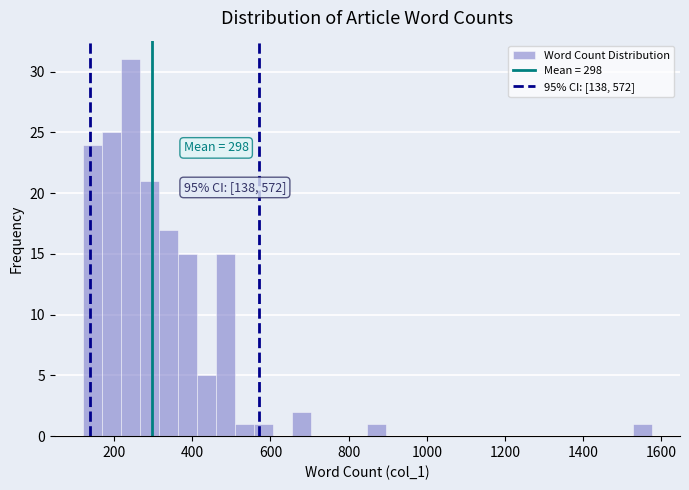

Read against the x-axis, roughly where is the centre of the tallest bar?

240